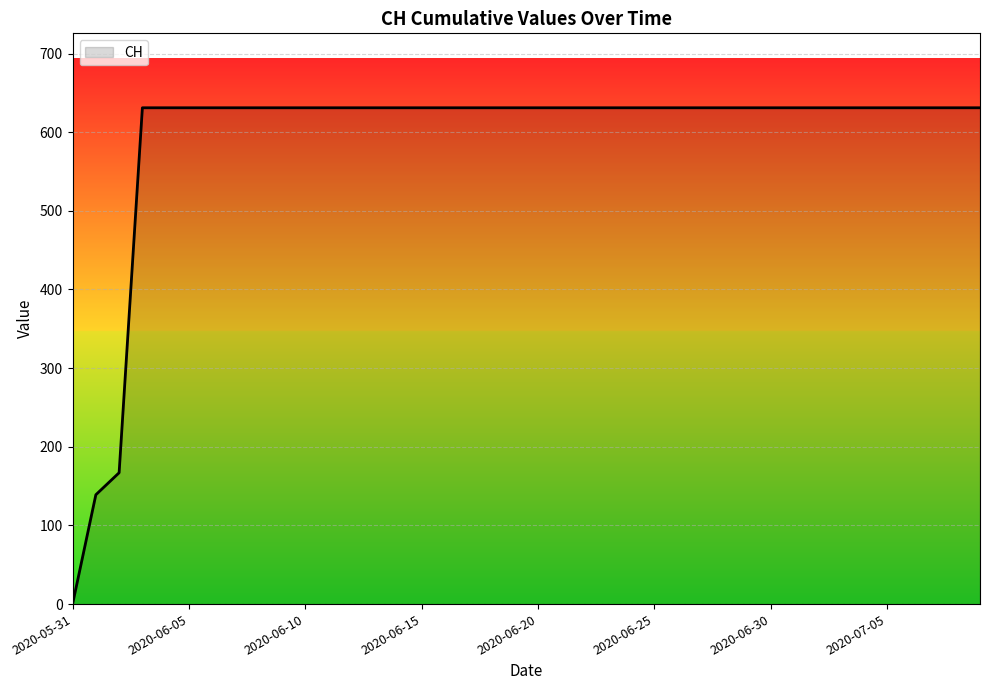

What is the difference between the maximum and minimum values?

631